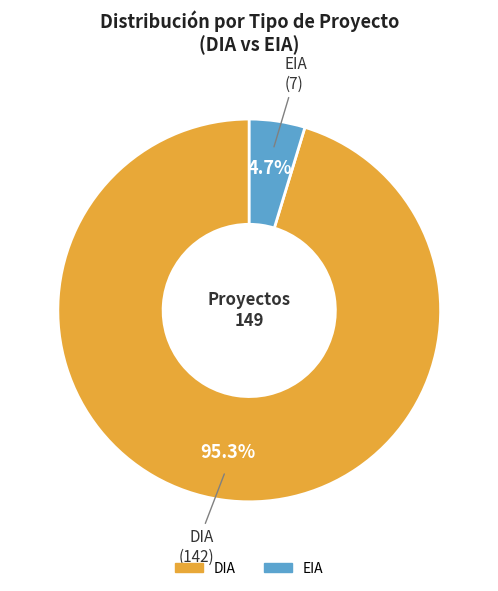

Between DIA and EIA, which is larger?

DIA